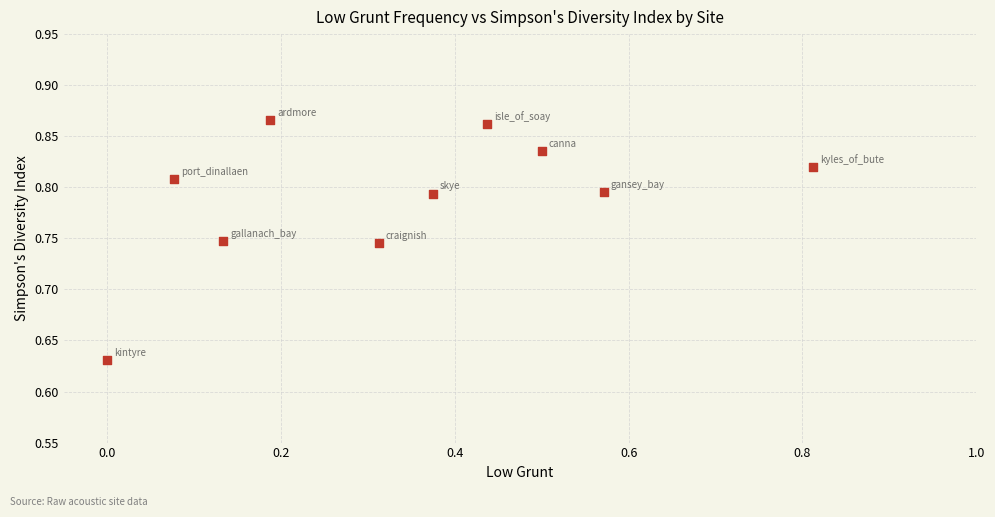

Count the number of points in this scatter plot.

10